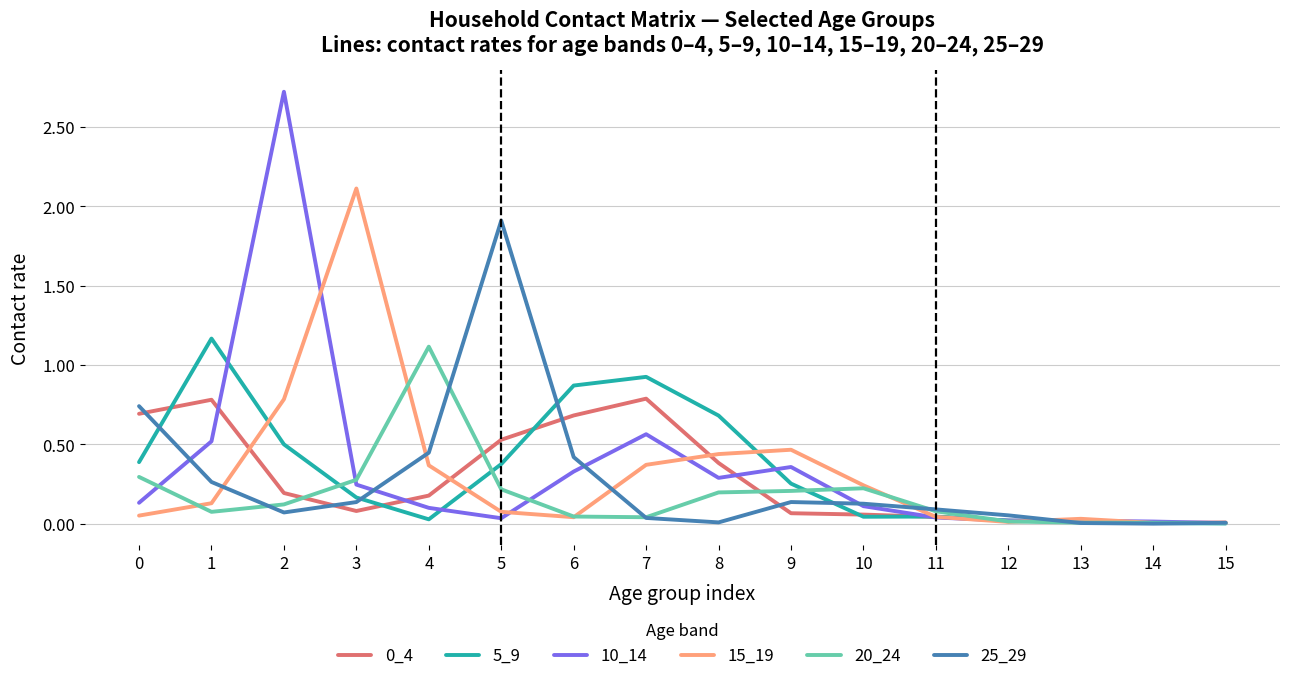

Which series has the widest spread of values?

10_14